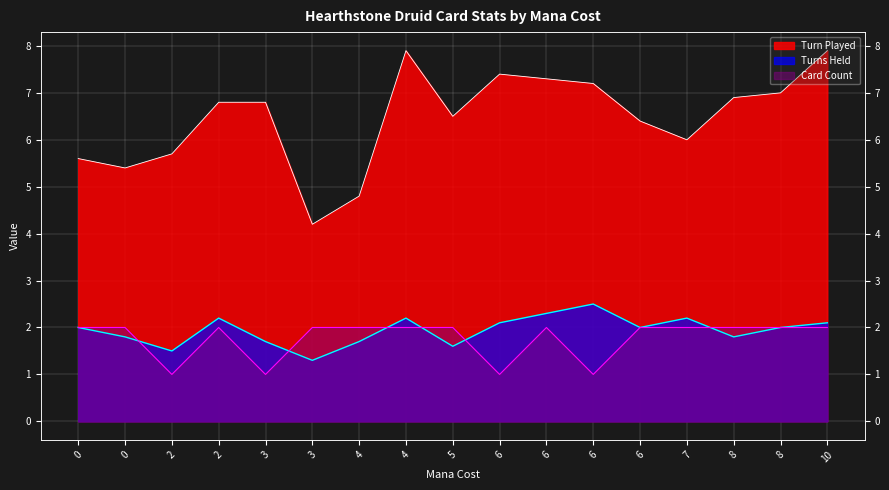

Read the Turn Played value at 6.

7.2